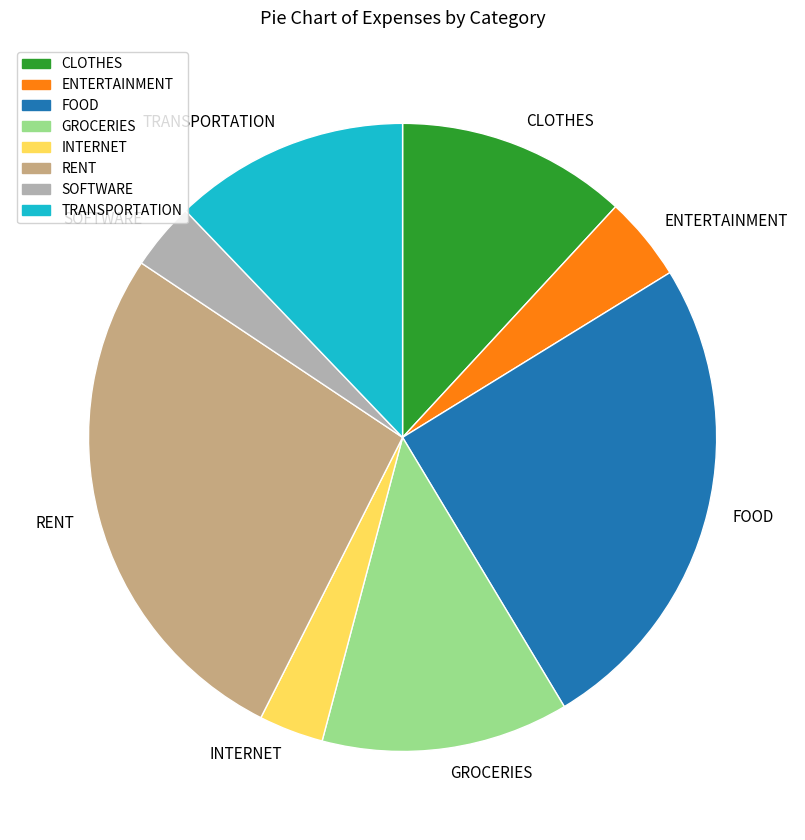

What is the ratio of the value at CLOTHES to the value at GROCERIES?

0.9